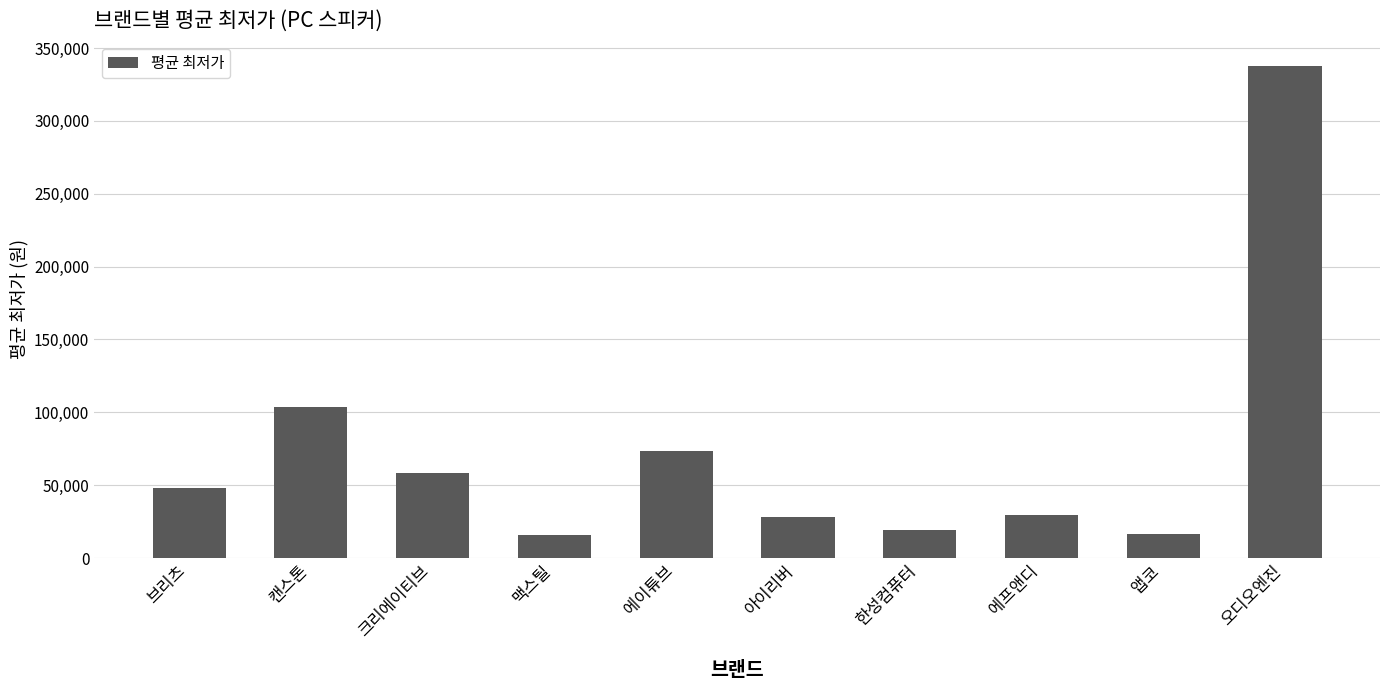

Are the bars horizontal?

No